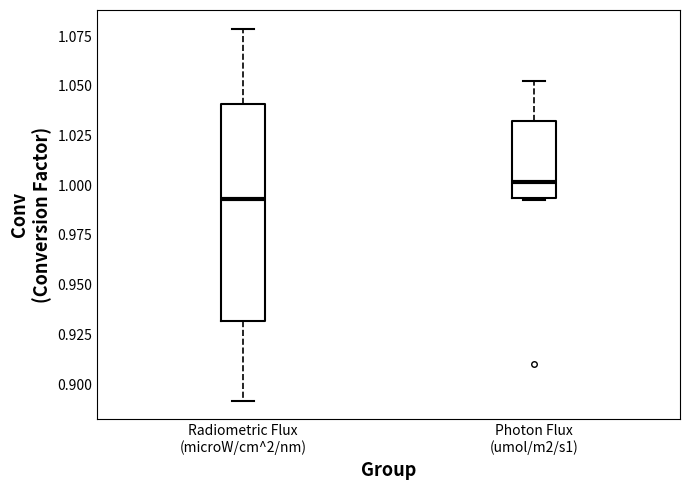

Reading left to right, transcribe this box plot: for each box, give where its median line is, the range the box spans, and where its two whiskers end, as read against the y-axis. The values are not printed on the chart, so give them approximately, as read against the axis.

Radiometric Flux (microW/cm^2/nm): median 0.995, box 0.930 to 1.040, whiskers 0.890 to 1.080
Photon Flux (umol/m2/s1): median 1.000, box 0.995 to 1.030, whiskers 0.995 to 1.050